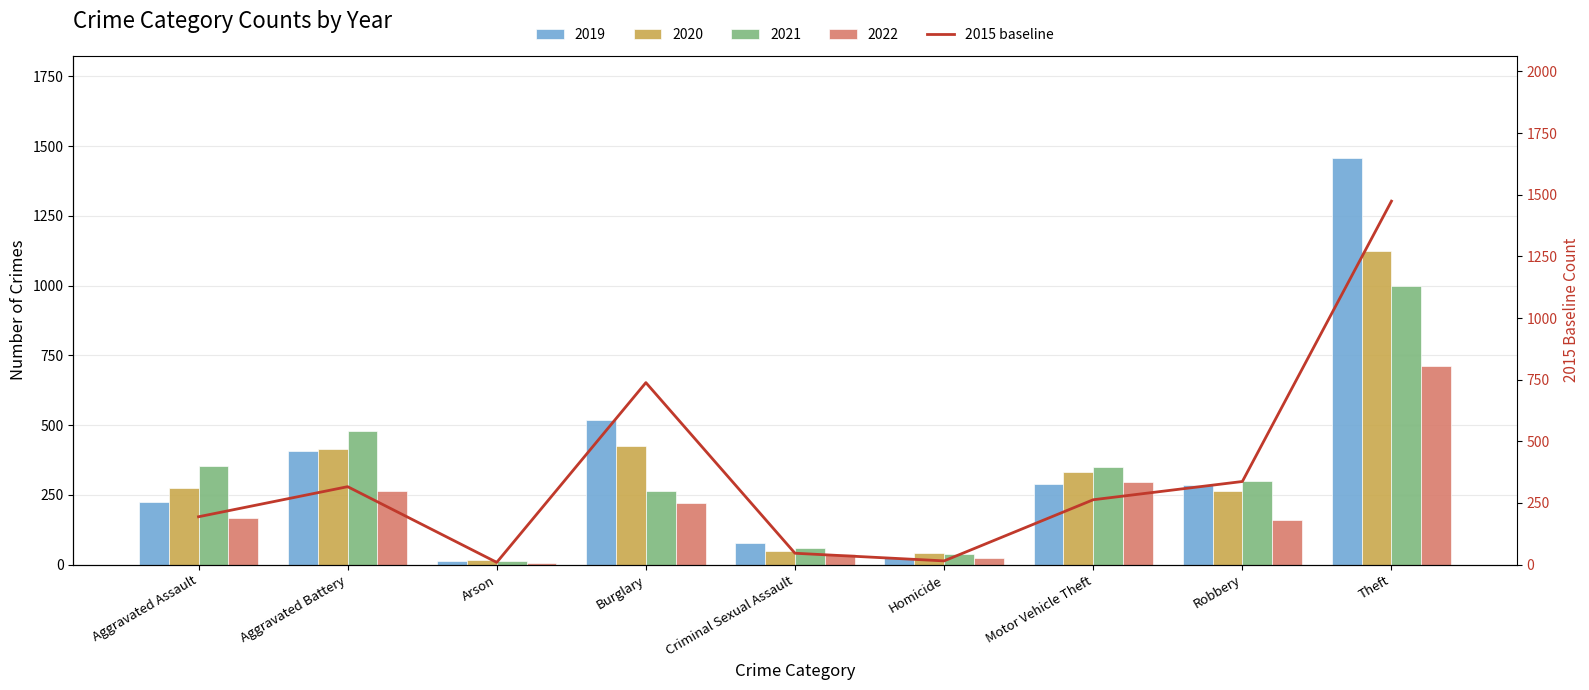

Reading left to right, what are all the values shown in this chart?

194	316	9	738	46	15	263	337	1474